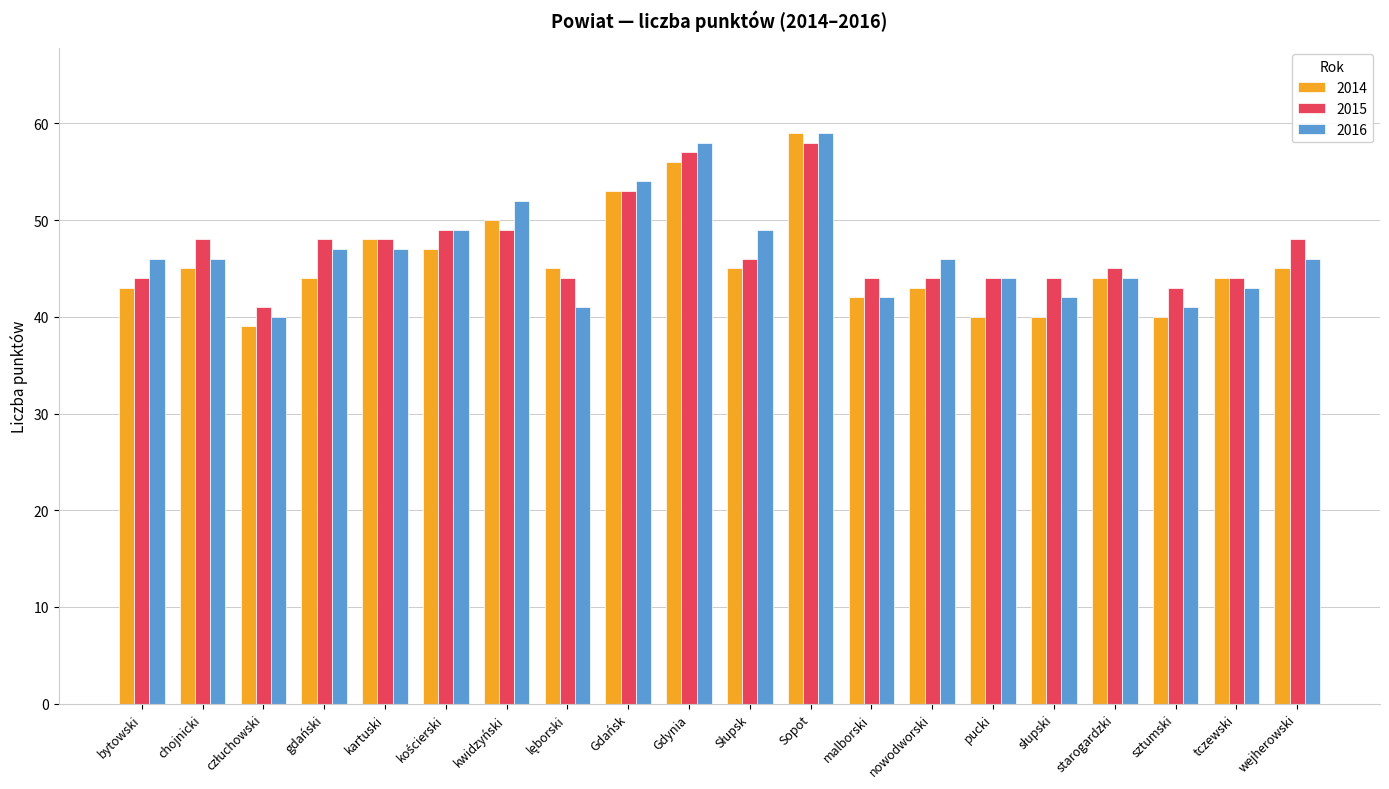

Which series changed the most between Gdynia and sztumski?

2016